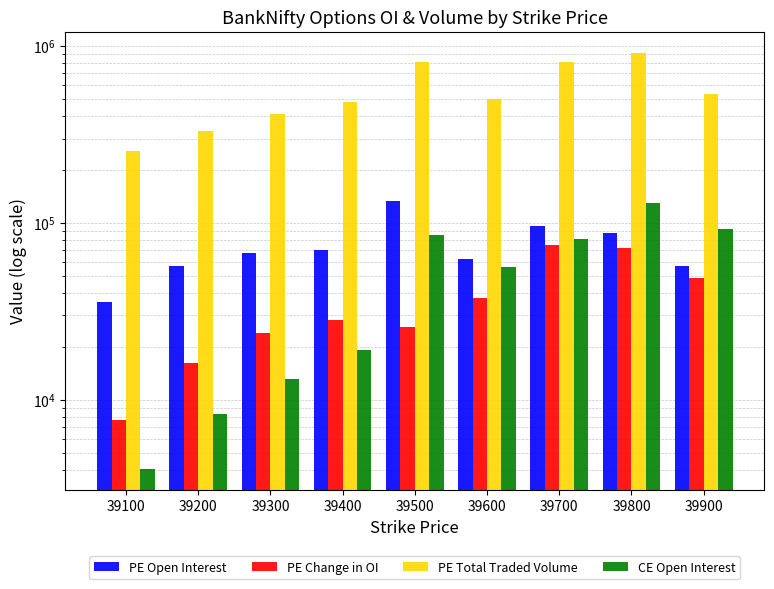

What is the difference between the maximum and minimum values in the PE Open Interest series?

96724